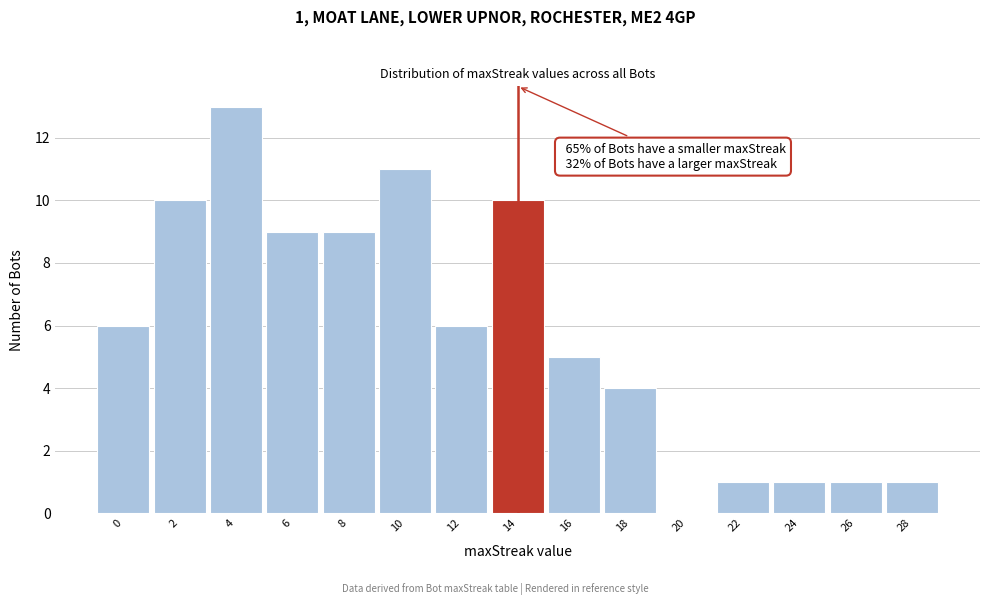

Reading left to right, list all the values displayed in this chart.

0=6	2=10	4=13	6=9	8=9	10=11	12=6	14=10	16=5	18=4	20=0	22=1	24=1	26=1	28=1